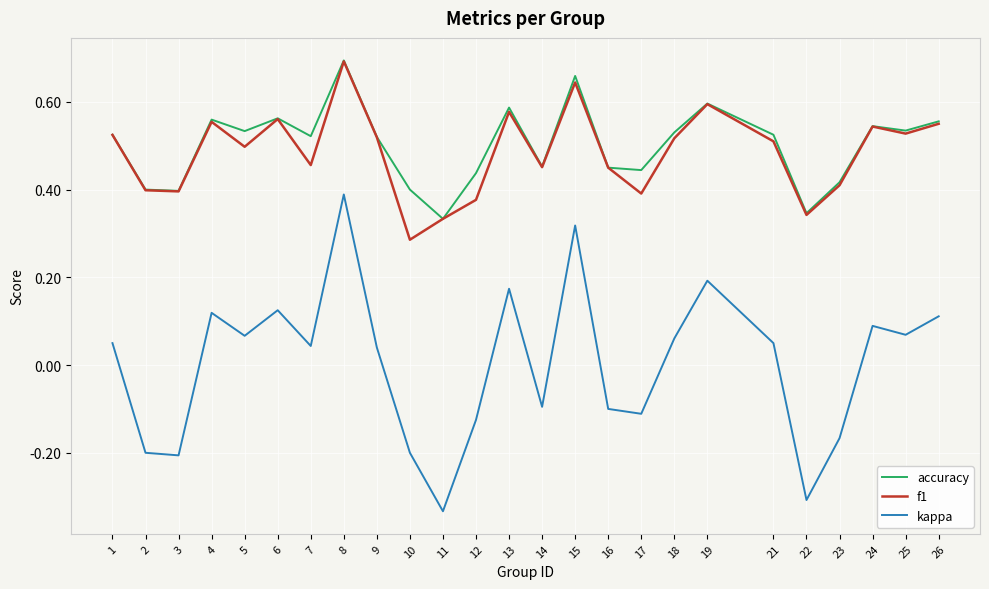

Between 2 and 8, which series saw the biggest shift?

kappa